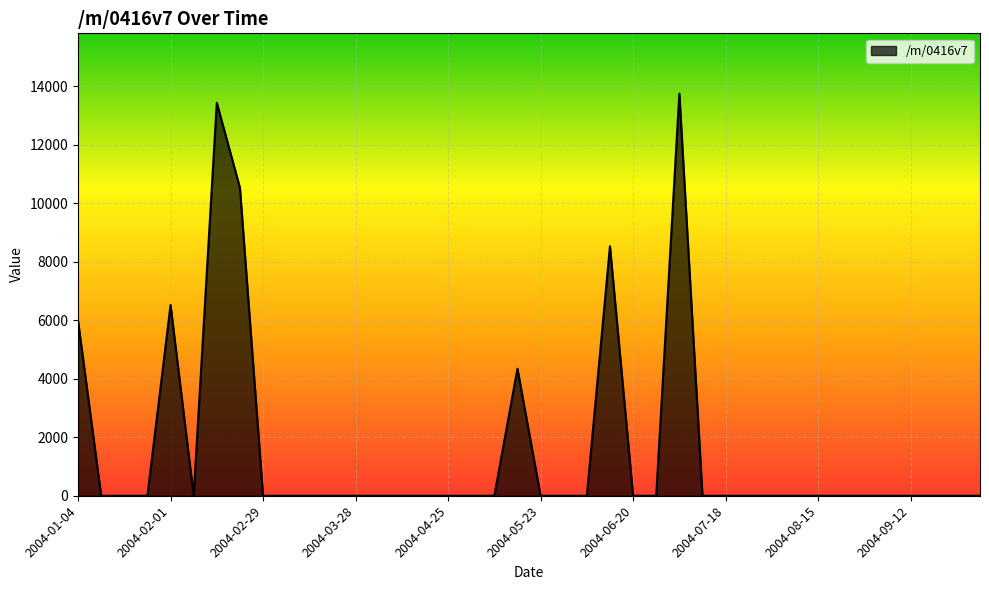

Reading left to right, extract all data points from this chart.

5985.6	0.0	0.0	0.0	6519.5	0.0	13431.1	10526.6	0.0	0.0	0.0	0.0	0.0	0.0	0.0	0.0	0.0	0.0	0.0	4341.2	0.0	0.0	0.0	8531.7	0.0	0.0	13744.4	0.0	0.0	0.0	0.0	0.0	0.0	0.0	0.0	0.0	0.0	0.0	0.0	0.0